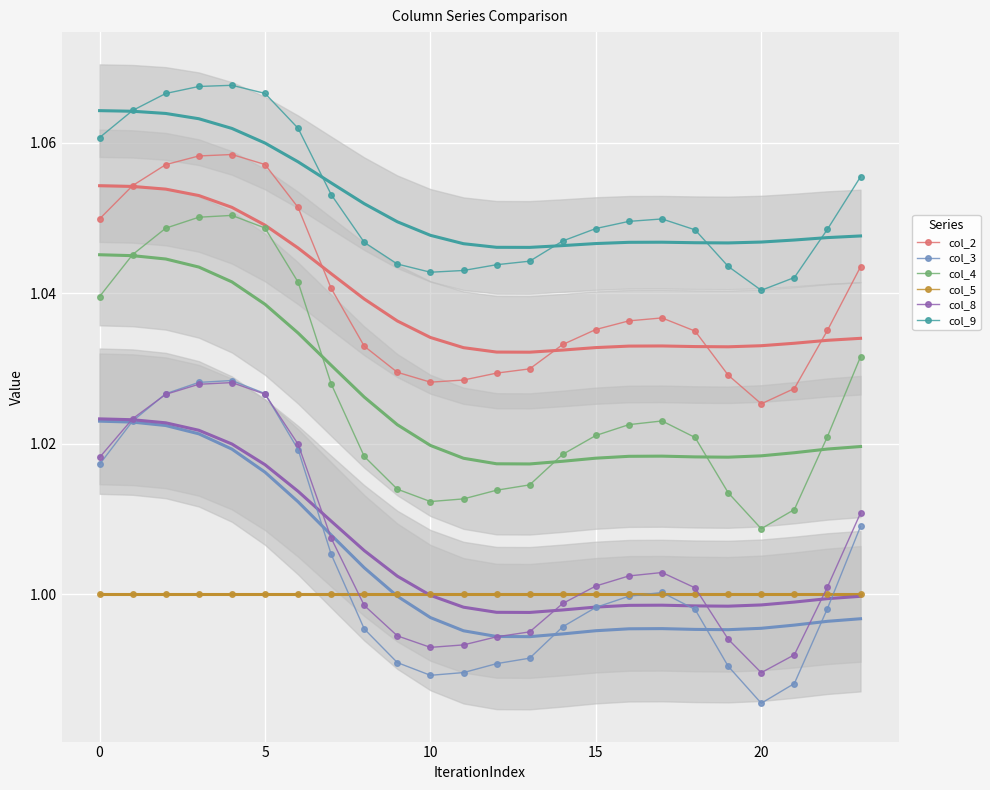

True or false: col_3 has more than 0 points higher than both neighbors.

True